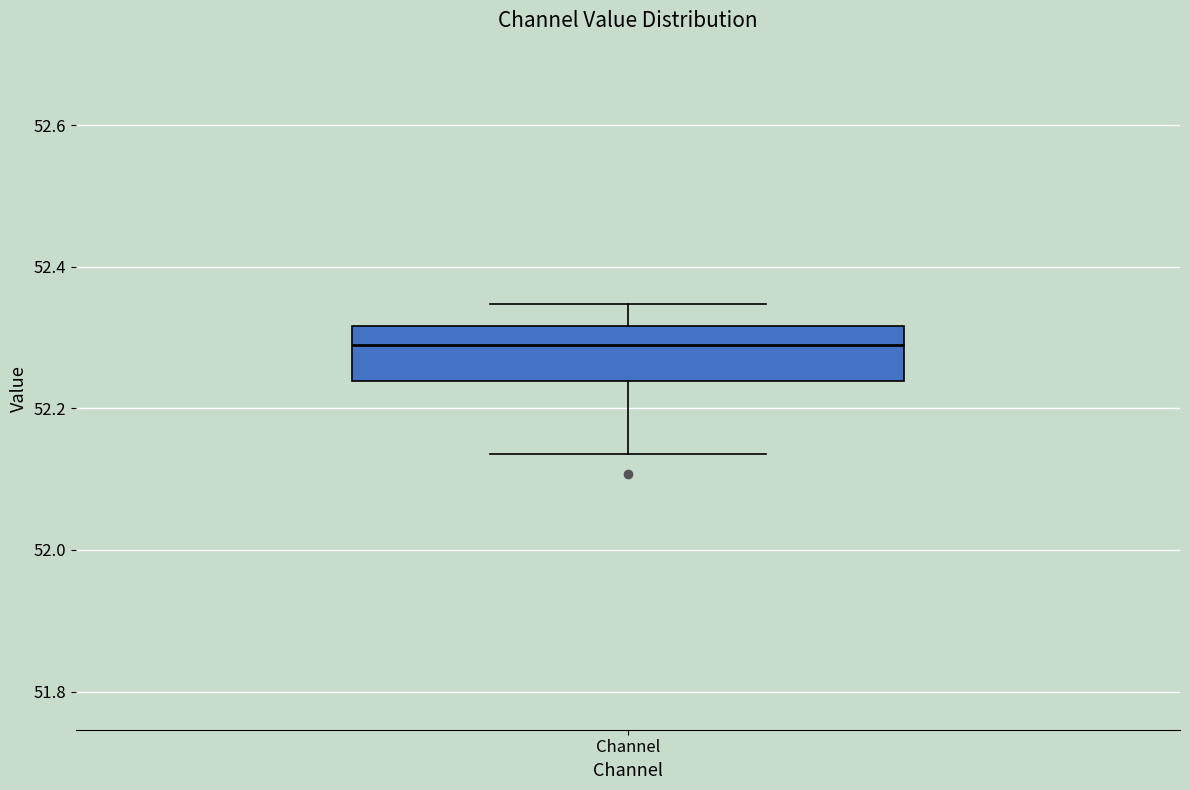

Read this box plot against the y-axis: the position of the median line, the range covered by the box, and the ends of both whiskers. The values are not printed on the chart, so give them approximately, as read against the axis.

median 52.28, box 52.24 to 52.32, whiskers 52.14 to 52.34